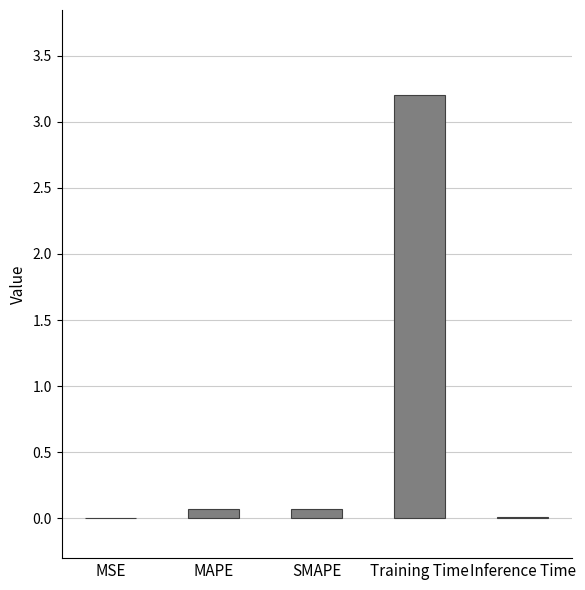

True or false: the data shows 0.1 at SMAPE.

True